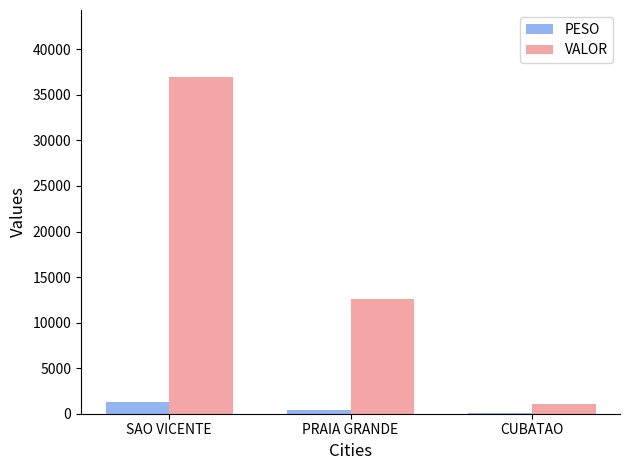

Which series has the largest total across all categories?

VALOR